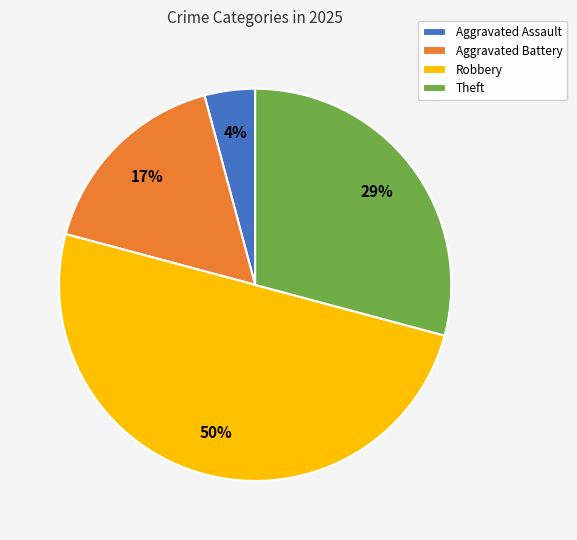

Approximately how many times larger is the value at Robbery compared to Theft?

1.7